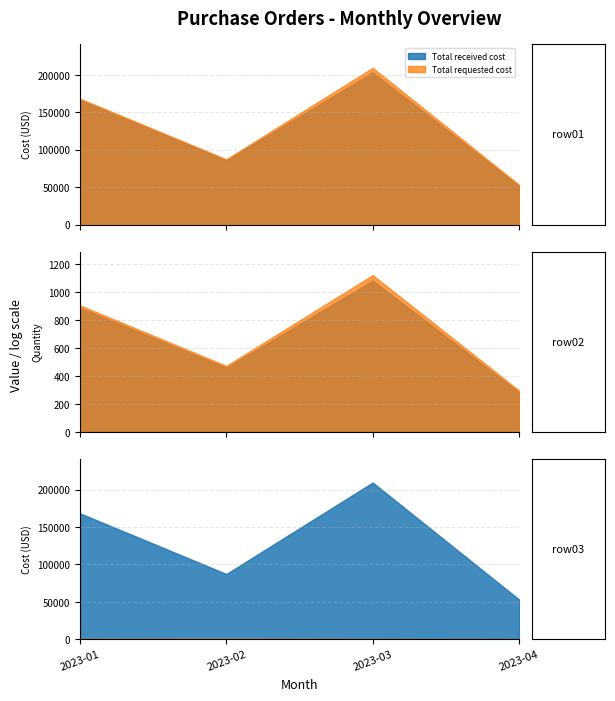

Where is Total accepted cost nearest to the value 104722?

2023-02